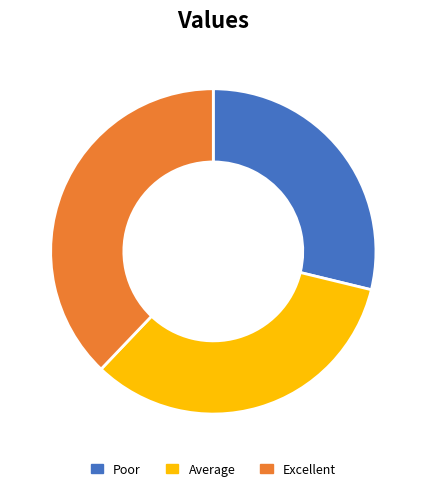

Rank the categories by value from highest to lowest.

Excellent, Average, Poor